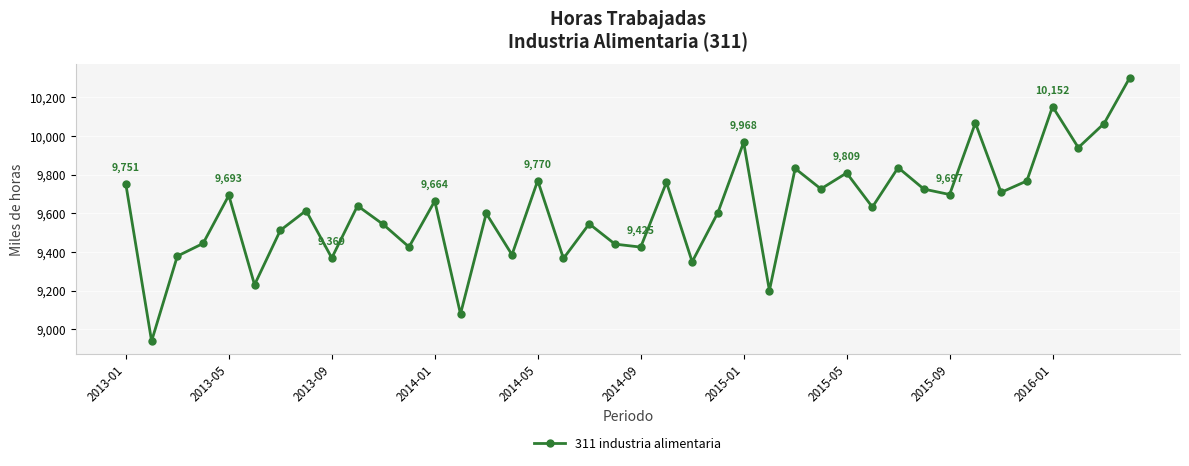

Count the number of values greater than 9639.

20